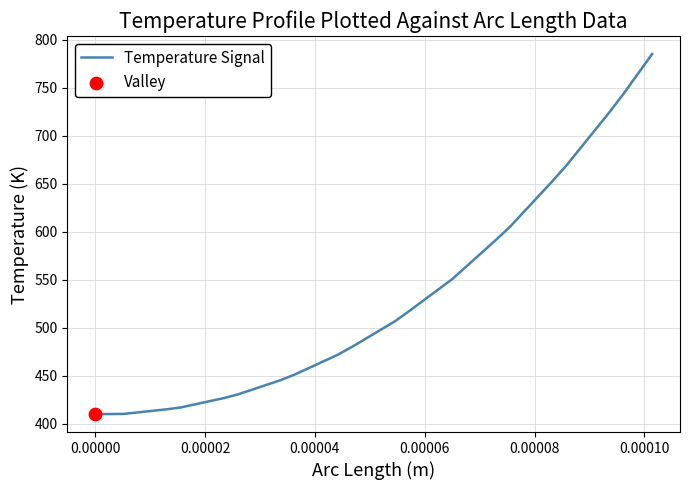

What is the difference between the maximum and minimum values?

375.4